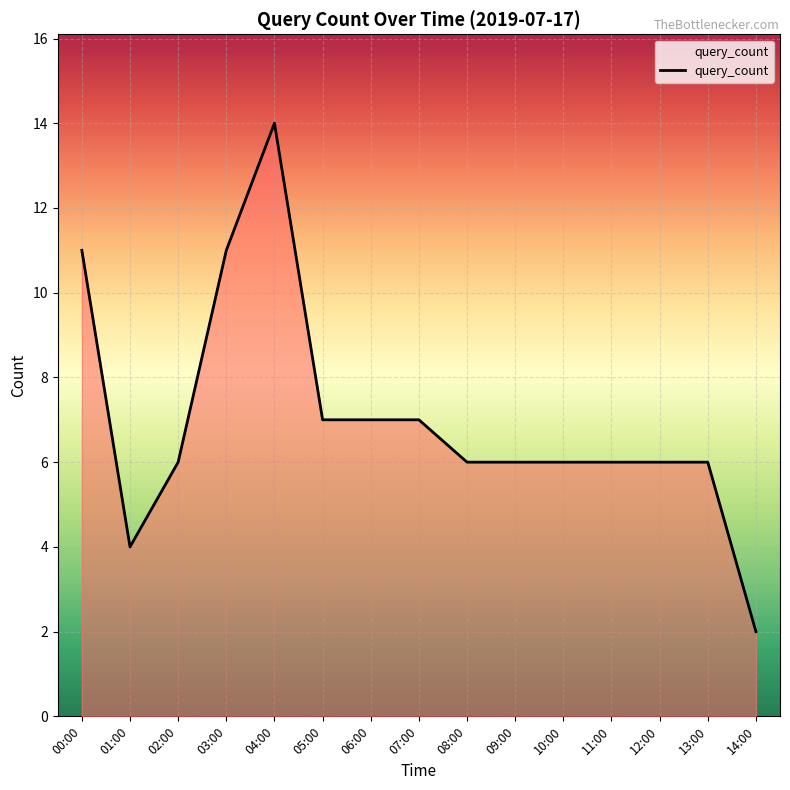

Reading left to right, what are all the values shown in this chart?

00:00=11	01:00=4	02:00=6	03:00=11	04:00=14	05:00=7	06:00=7	07:00=7	08:00=6	09:00=6	10:00=6	11:00=6	12:00=6	13:00=6	14:00=2